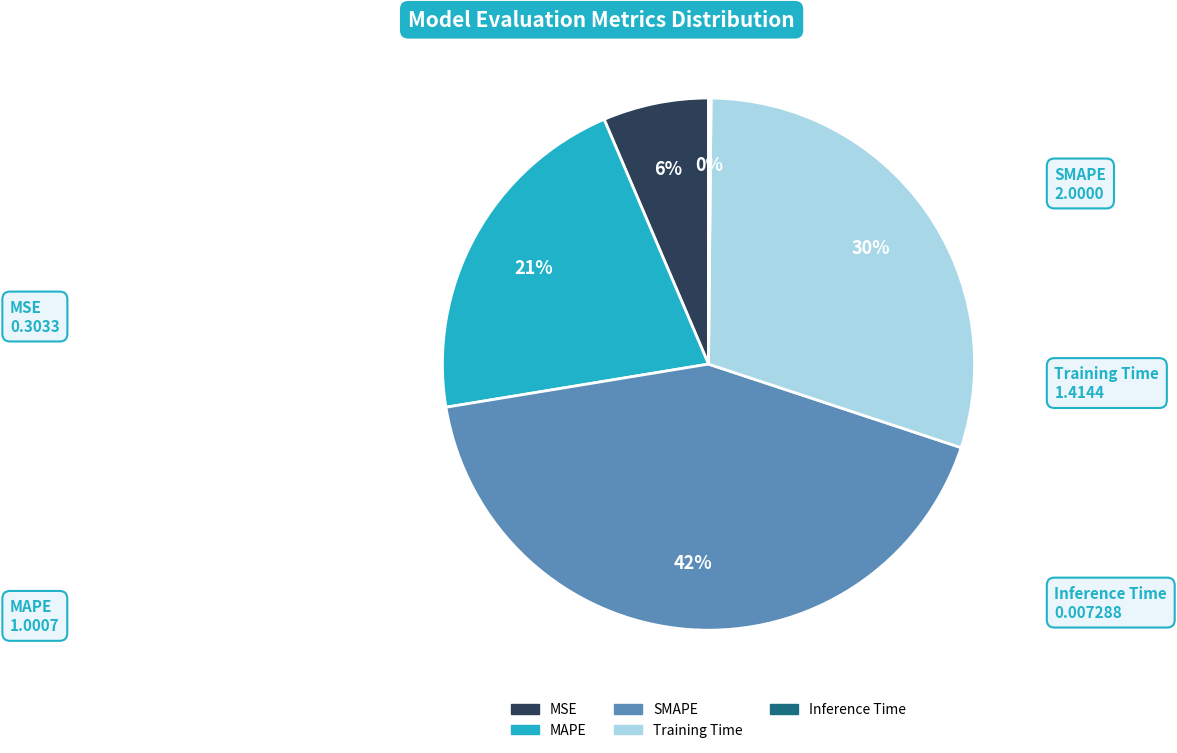

Do SMAPE and MSE together represent more than half of the pie?

No